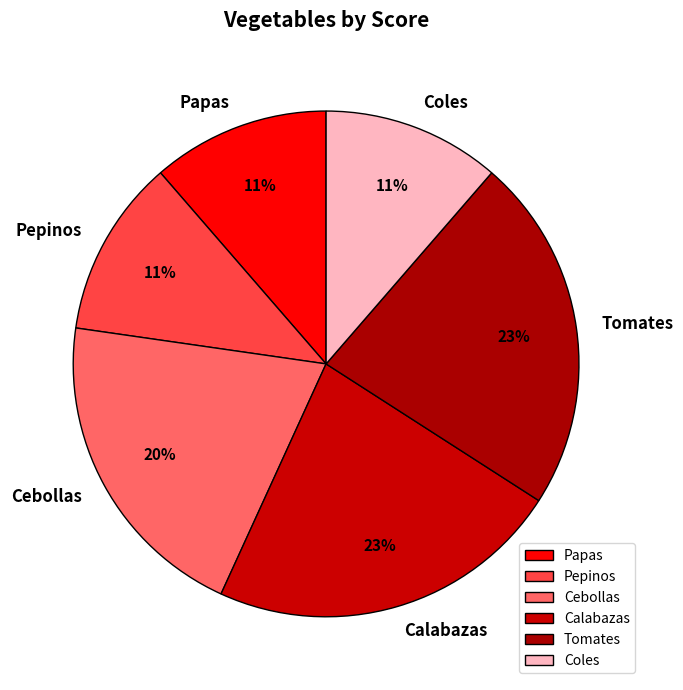

True or false: Cebollas accounts for 31% of the total.

False